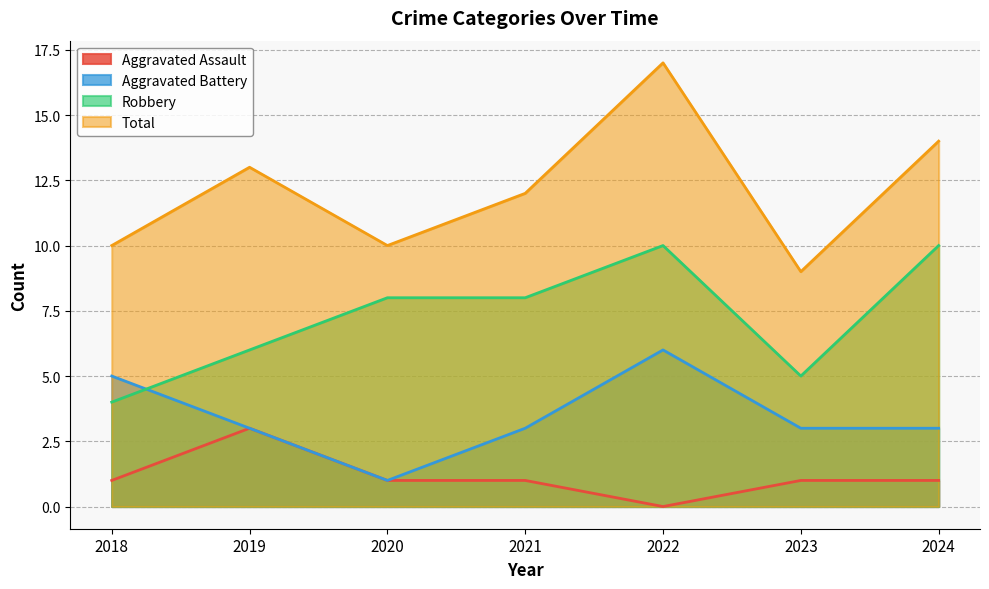

Count the number of categories in the chart.

7